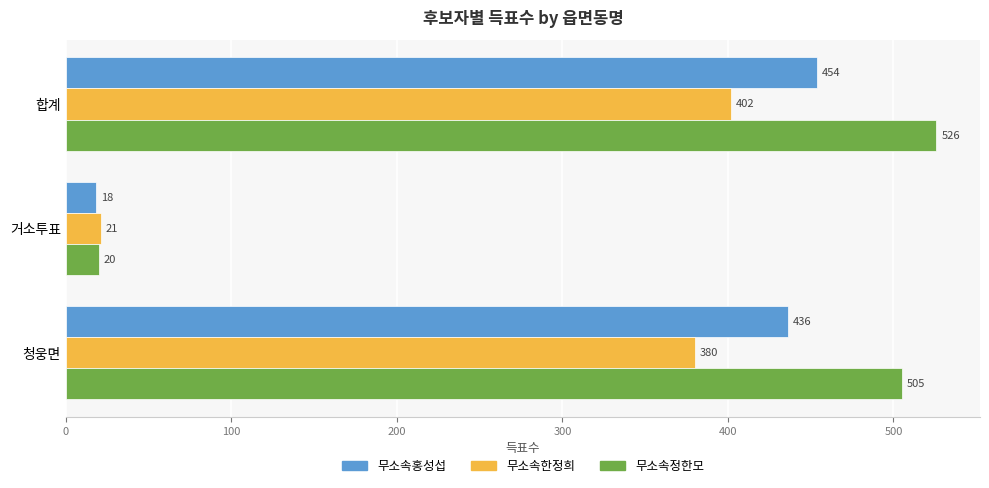

What is the spread (max minus min) of values at 청웅면?

125